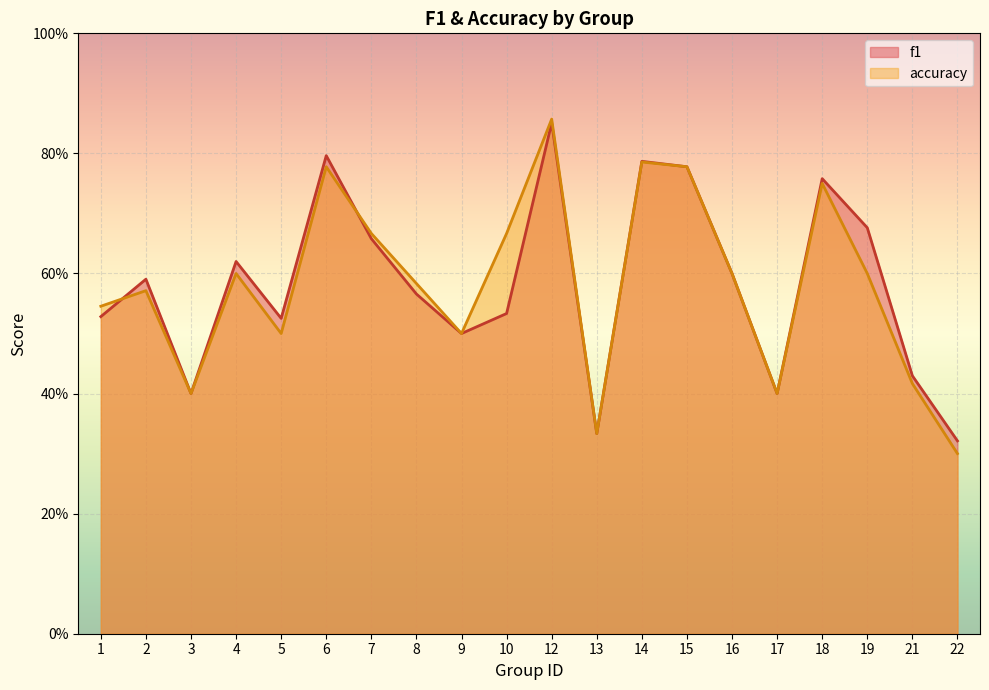

True or false: f1 has a value of 0.6 at 4.

True